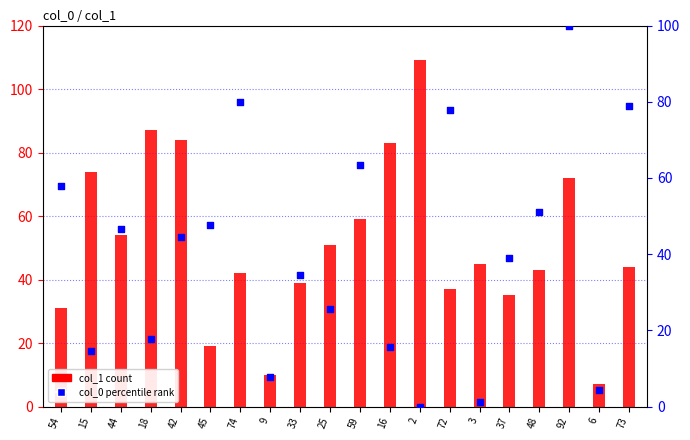

Which series has the largest total across all categories?

col_1